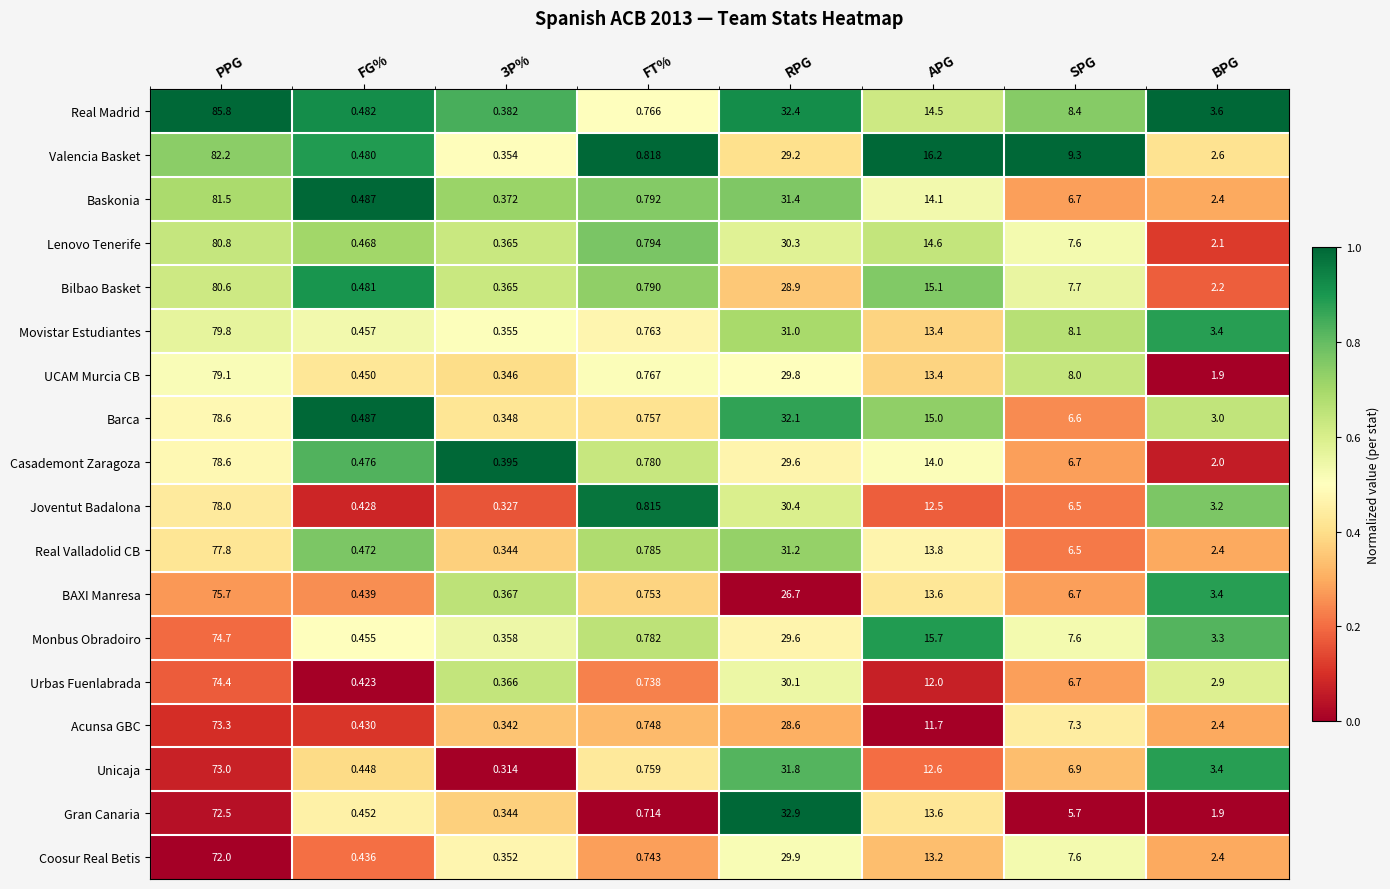

At which category is the sum across all series the highest?

PPG